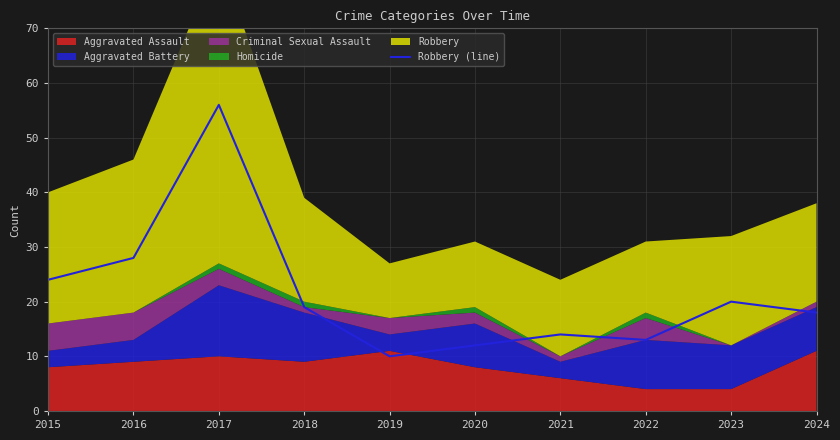

Reading right to left, extract all data points from this chart.

18	20	13	14	12	10	19	56	28	24